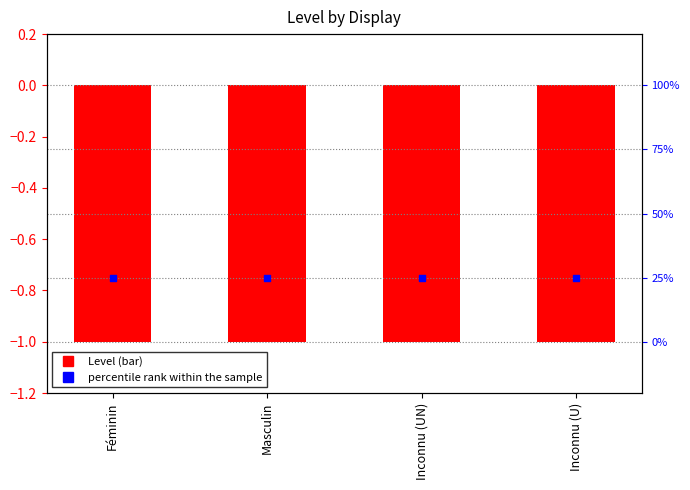

Which series contains the highest Y value?

percentile rank